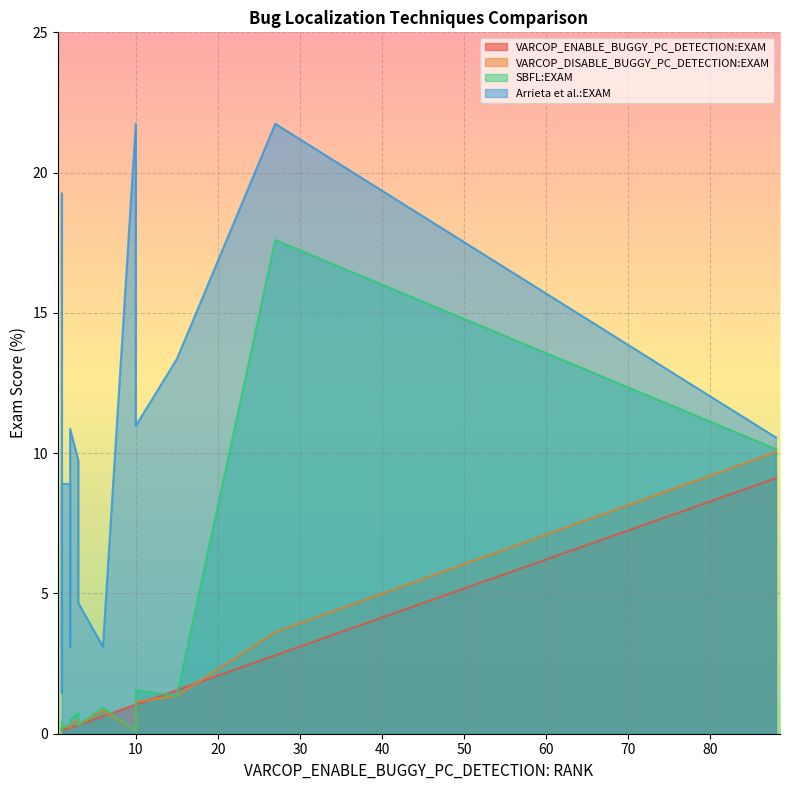

Which category has the highest value across all series?

10